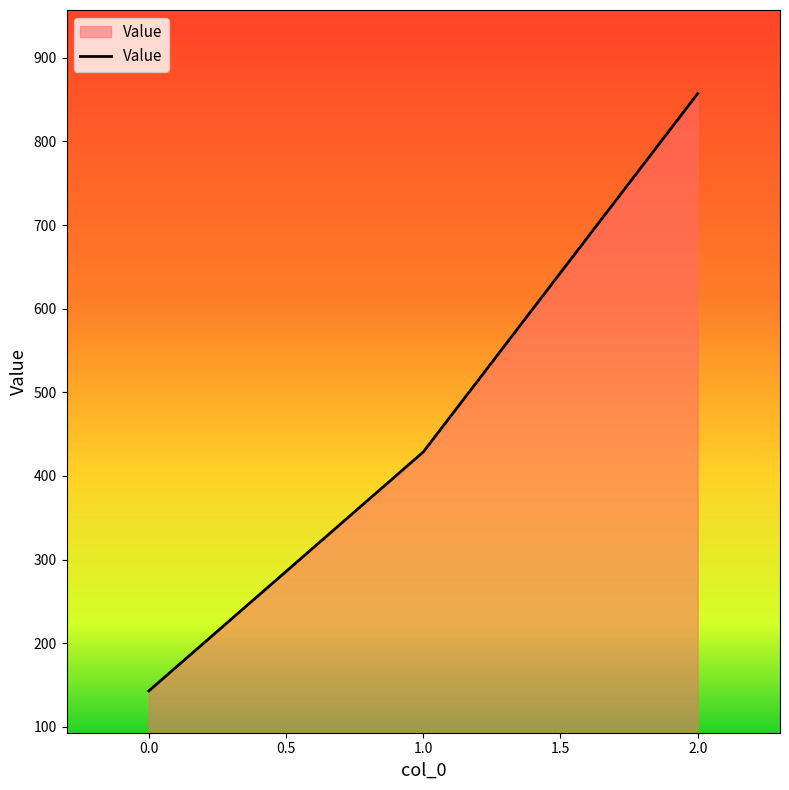

Is it true that the value at 0.0 is 42.6?

False